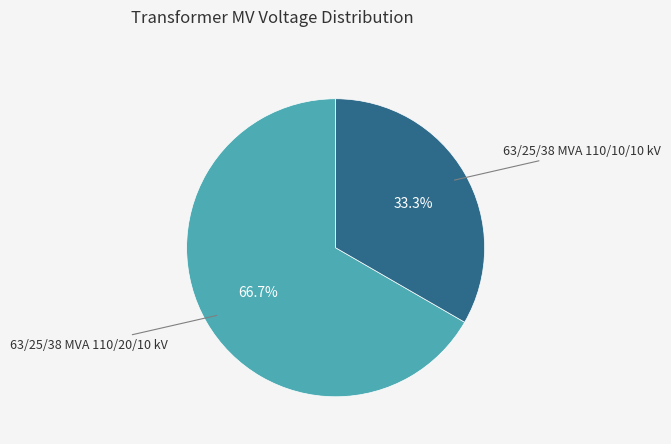

Count the number of slices in the pie.

2